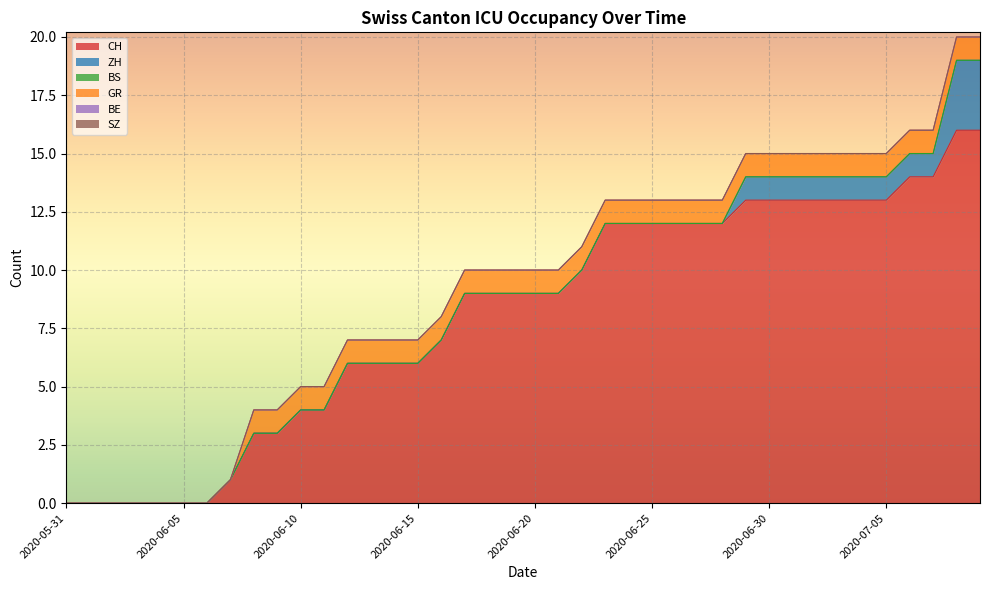

At 2020-06-04, list the series in order from smallest to largest.

CH, ZH, BS, GR, BE, SZ